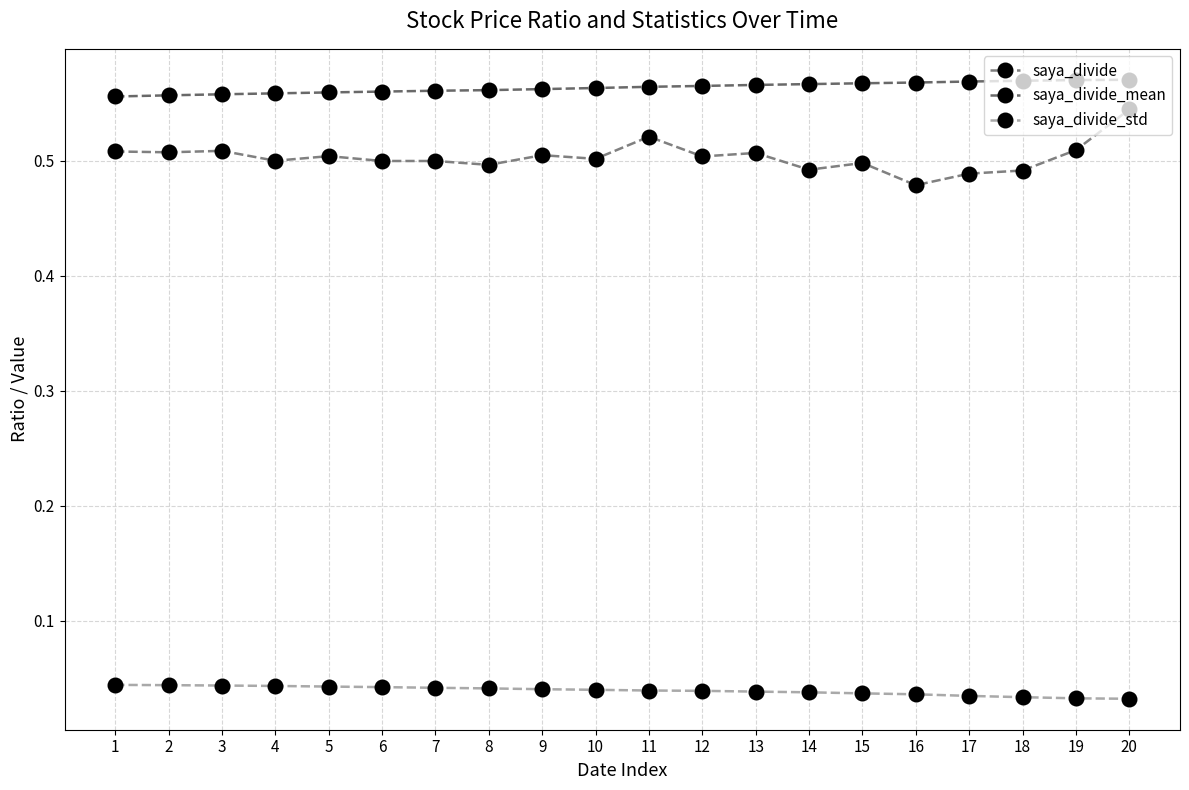

At which category is the sum across all series the highest?

20